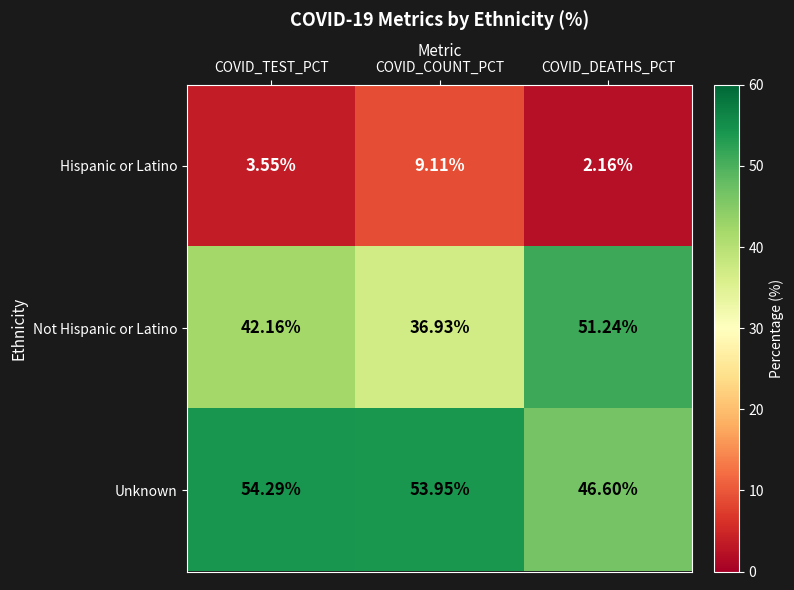

At which label does Unknown reach its peak?

COVID_TEST_PCT